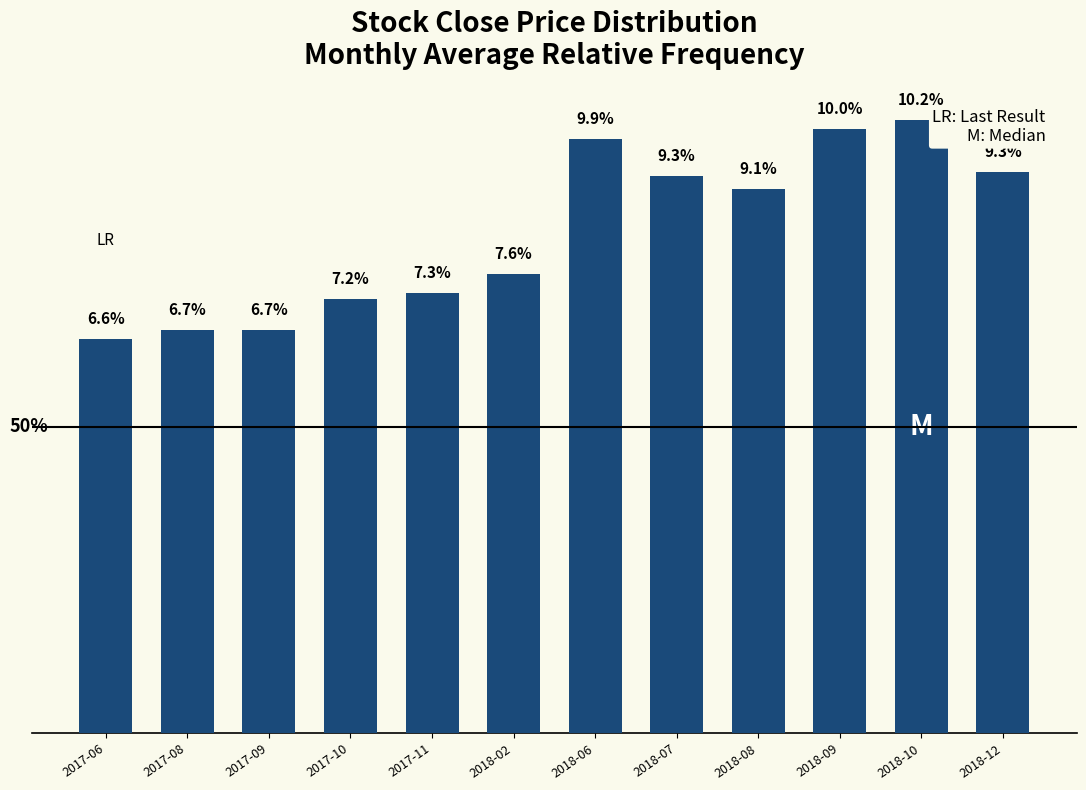

What is the average value?

0.1